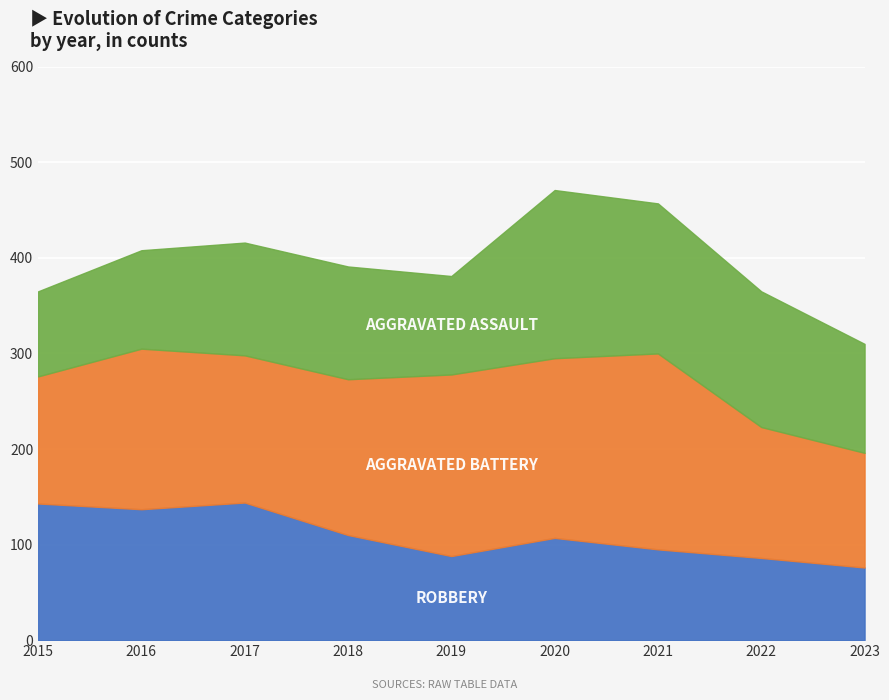

List the series in order of their overall mean, lowest first.

Robbery, Aggravated Assault, Aggravated Battery